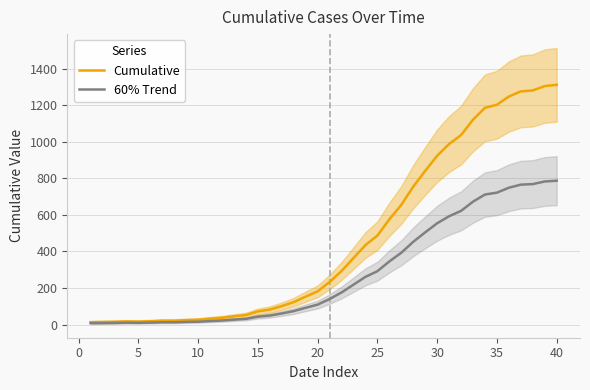

Rank the series at 12 from highest to lowest value.

Cumulative, 60% Trend